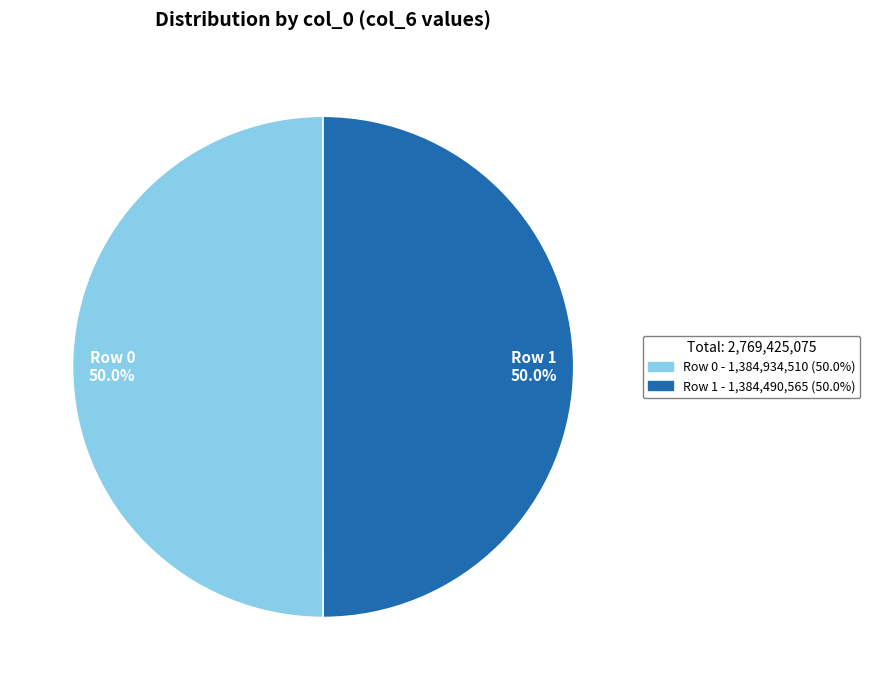

Combined, what portion of the pie is Row 0 50.0% and Row 1 50.0%?

100.0%